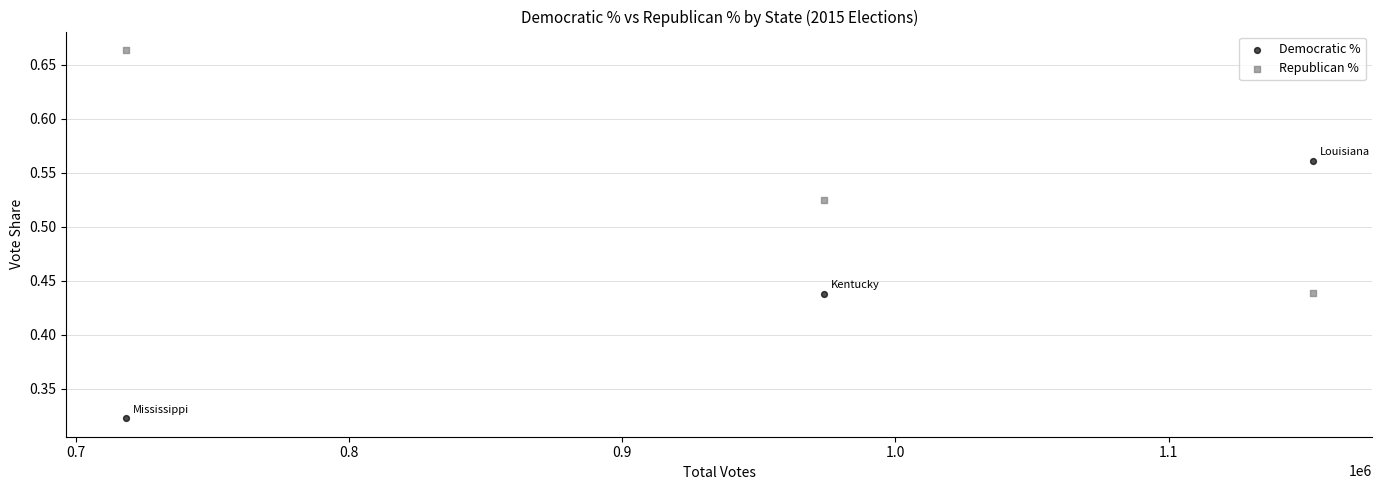

Across all data points, what is the average X value?

948247.0